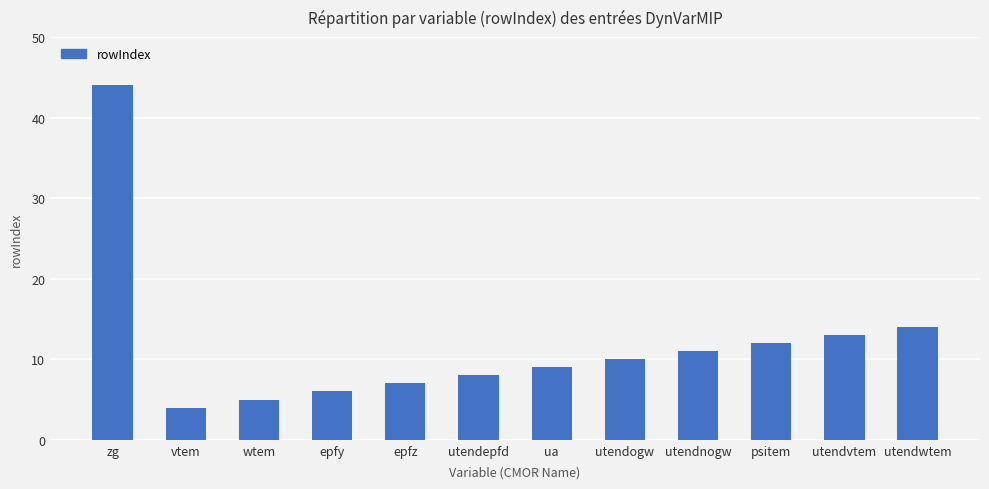

What is the value of the 1st bar from the left?

44